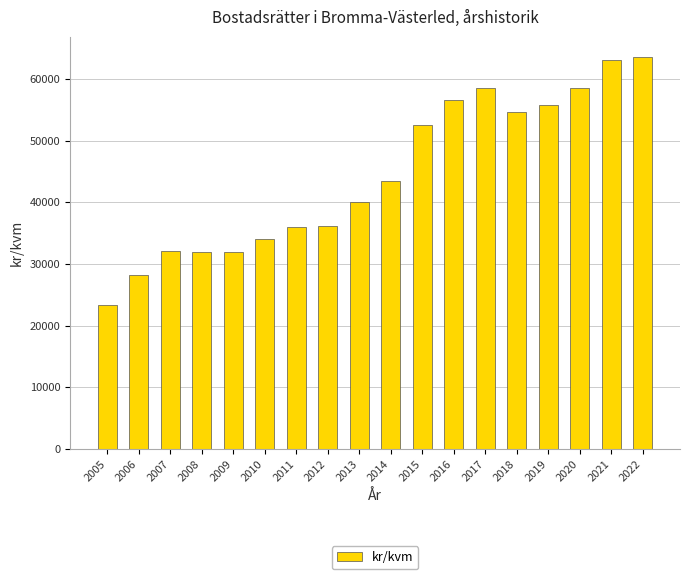

What is the smallest value displayed?

23326